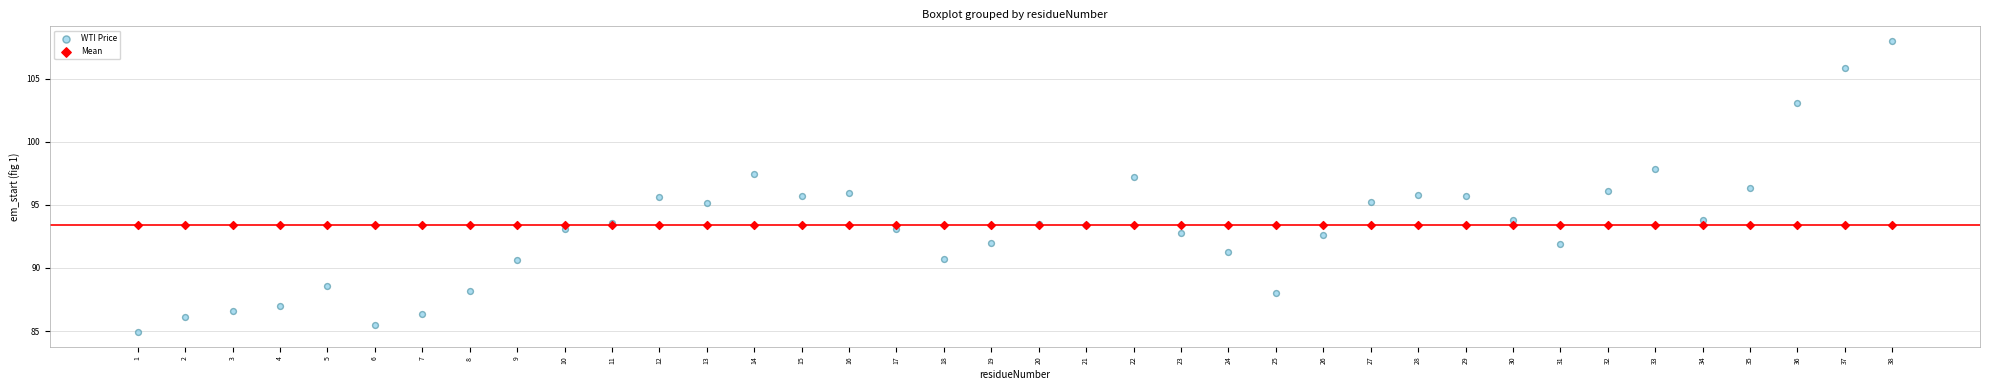

Which series reaches the minimum Y coordinate?

WTI Price